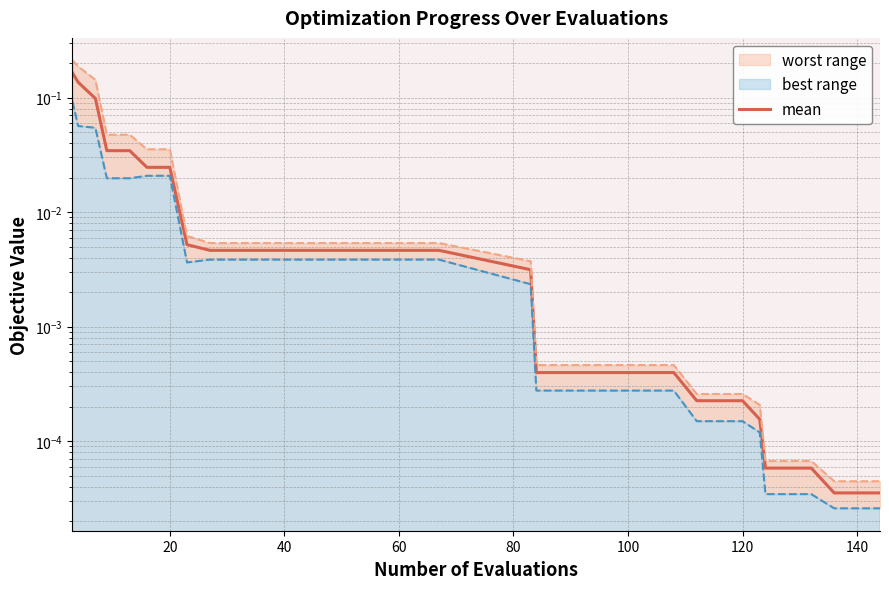

How many lines are shown in the chart?

1